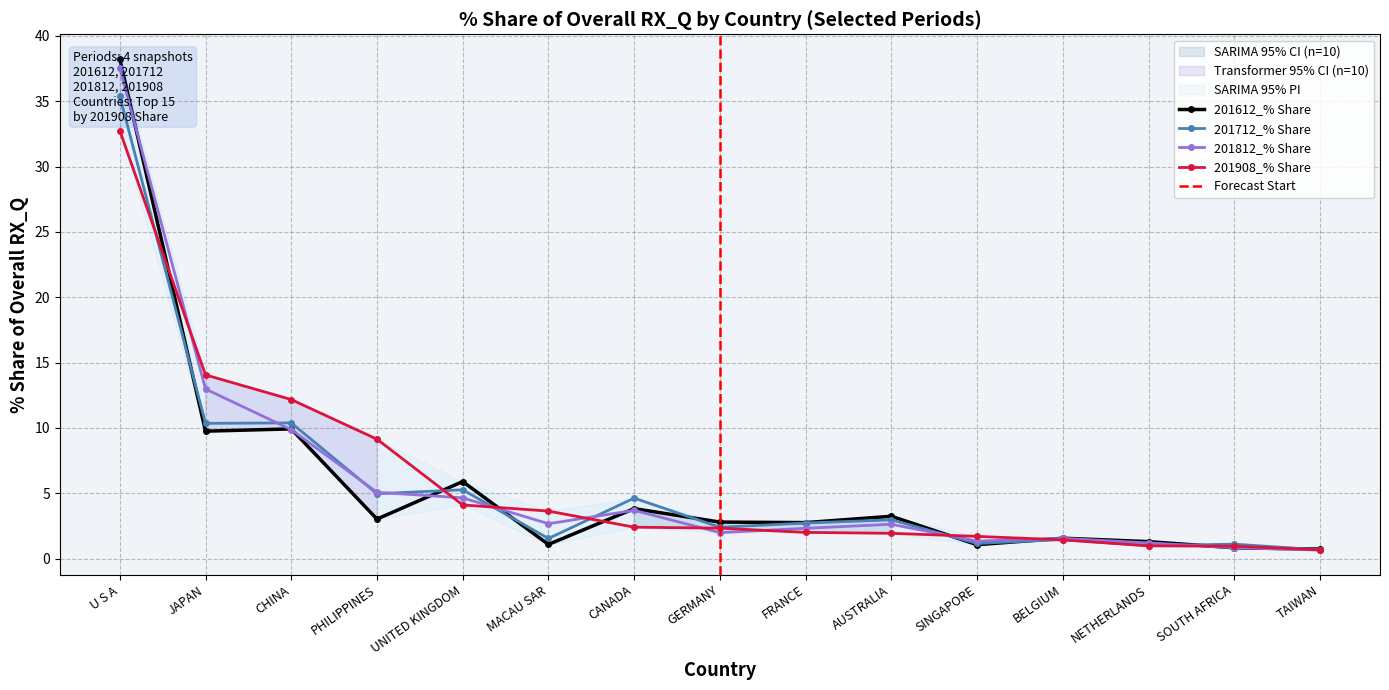

Rank the series by their maximum value, from lowest to highest.

201908_% Share, 201712_% Share, 201812_% Share, 201612_% Share